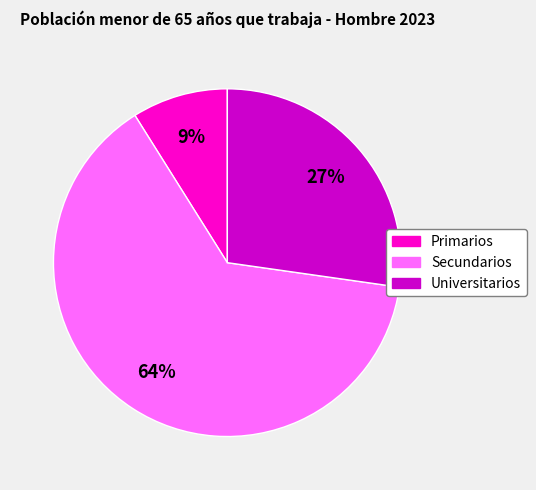

To the nearest percent, what percentage of the pie is Primarios?

9%